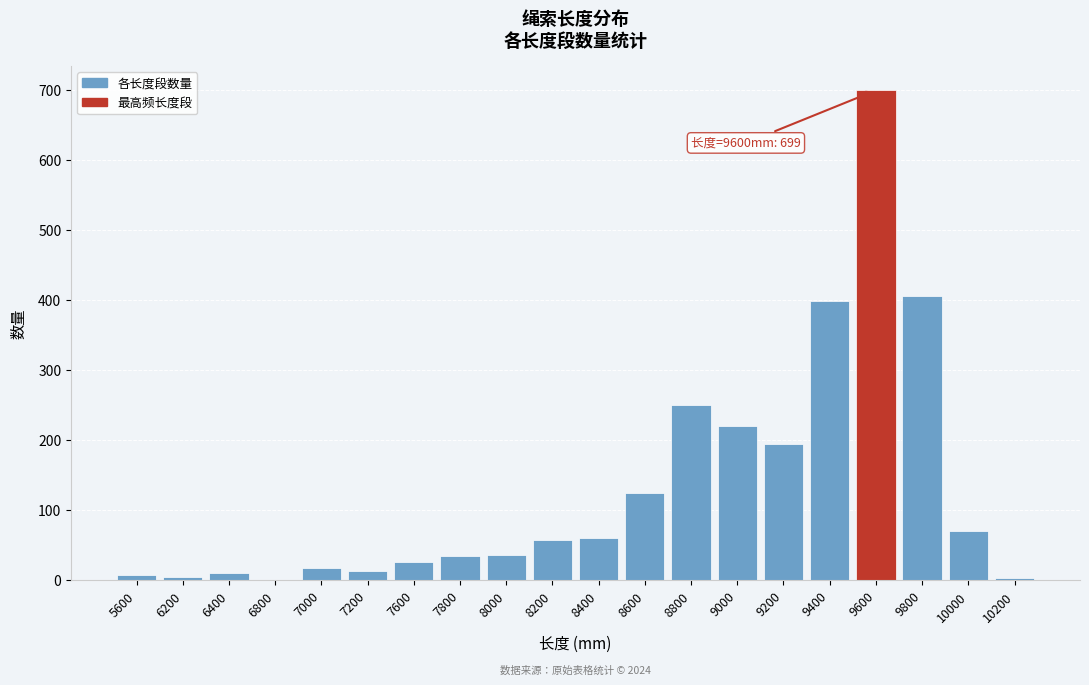

Which label corresponds to the largest value in the chart?

9600